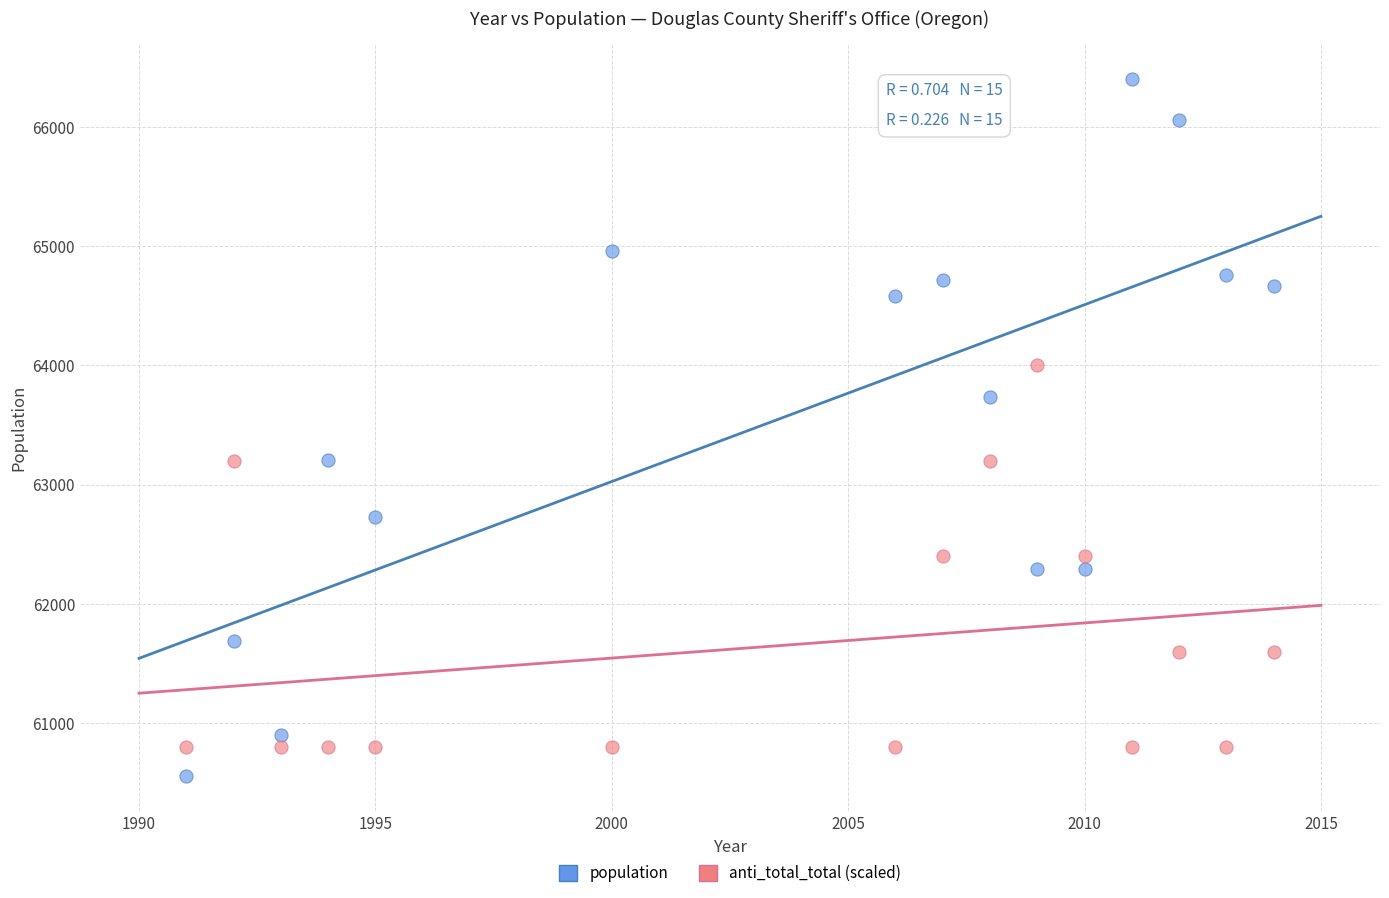

Which series contains the highest Y value?

population